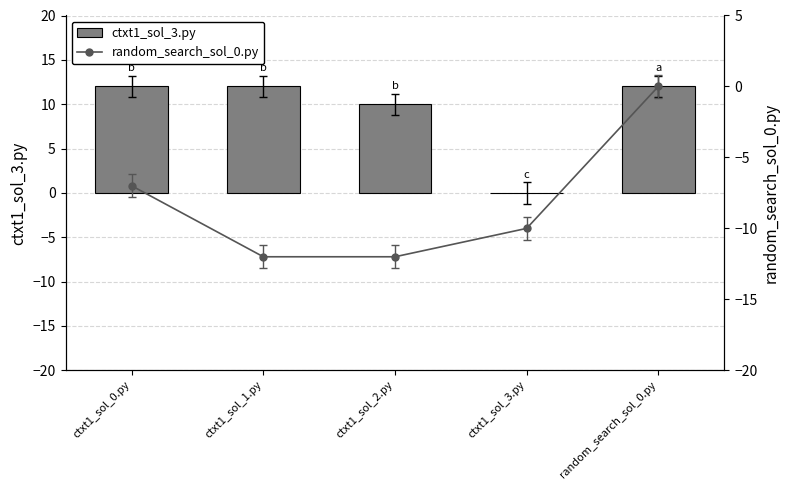

The value of ctxt1_sol_3.py at random_search_sol_0.py is 4. True or false?

False